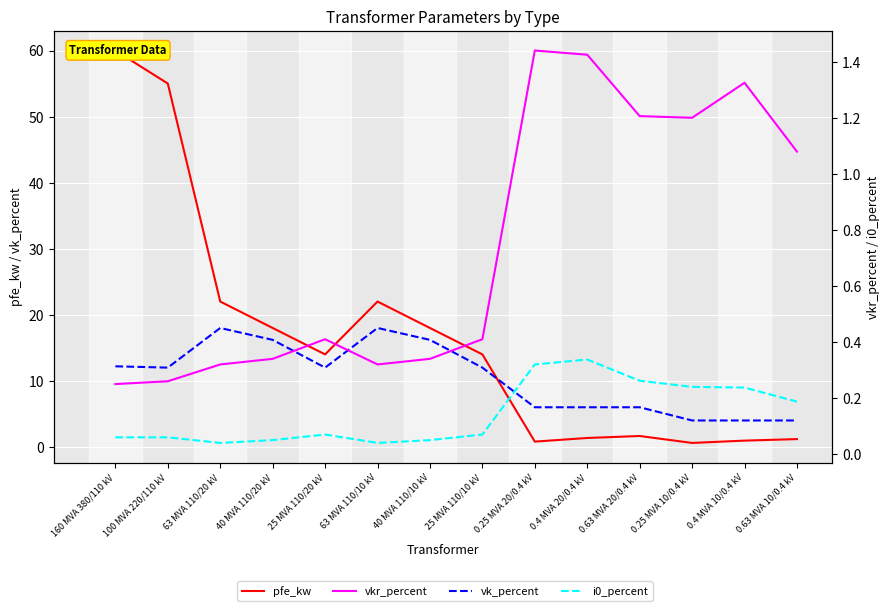

Where is the first local maximum for vk_percent?

63 MVA 110/20 kV